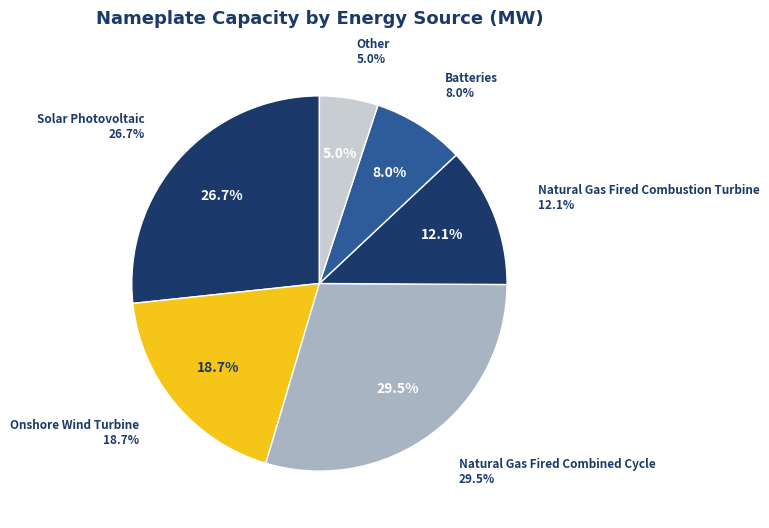

How many slices are in this pie chart?

6